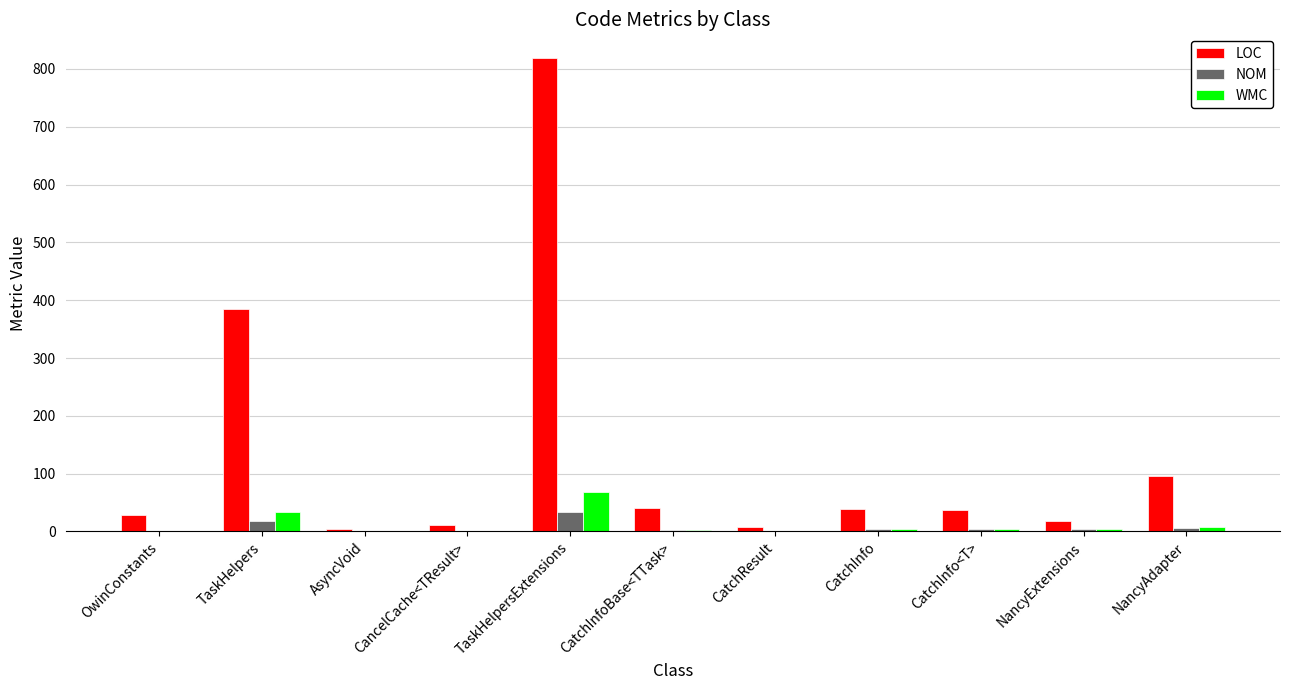

The WMC series shows 38 at CatchResult. True or false?

False